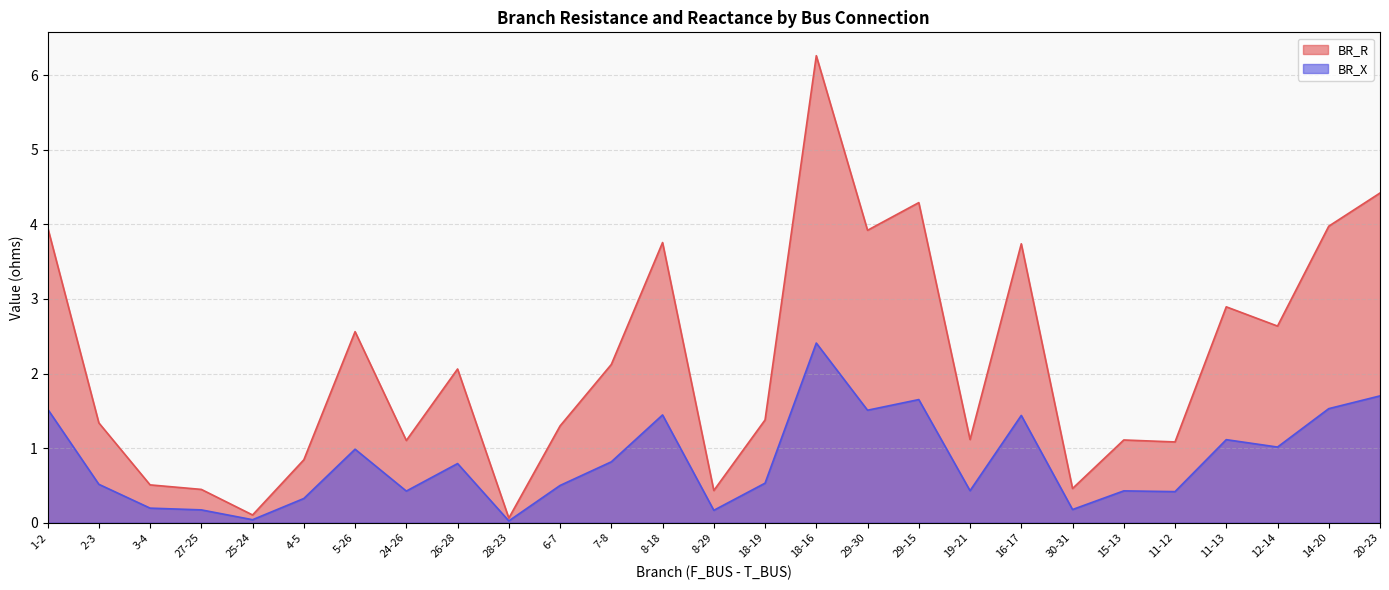

Which series has the largest range (max minus min)?

BR_R